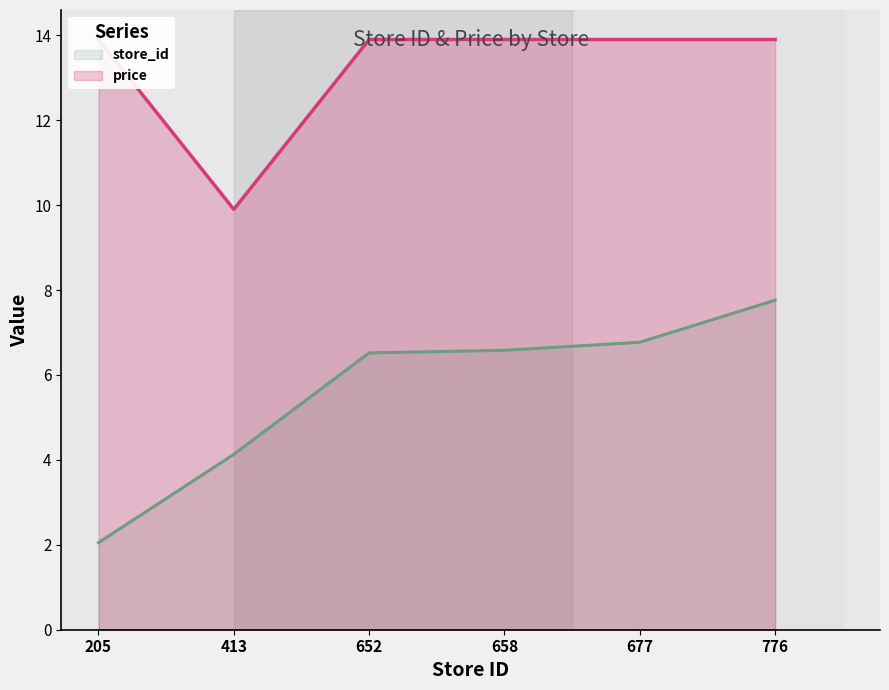

Reading left to right, list all the values displayed in this chart.

store_id: 2.0	4.1	6.5	6.6	6.8	7.8
price: 13.9	9.9	13.9	13.9	13.9	13.9